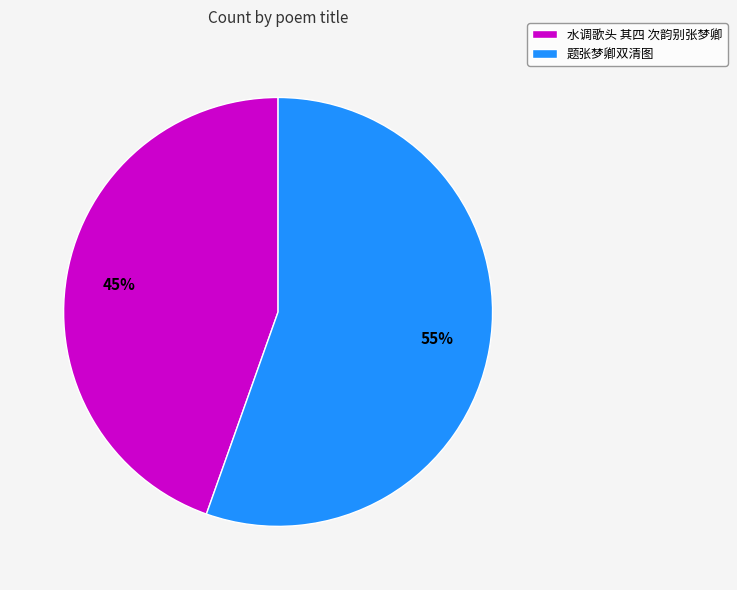

What is the smallest slice in the pie chart?

水调歌头 其四 次韵别张梦卿